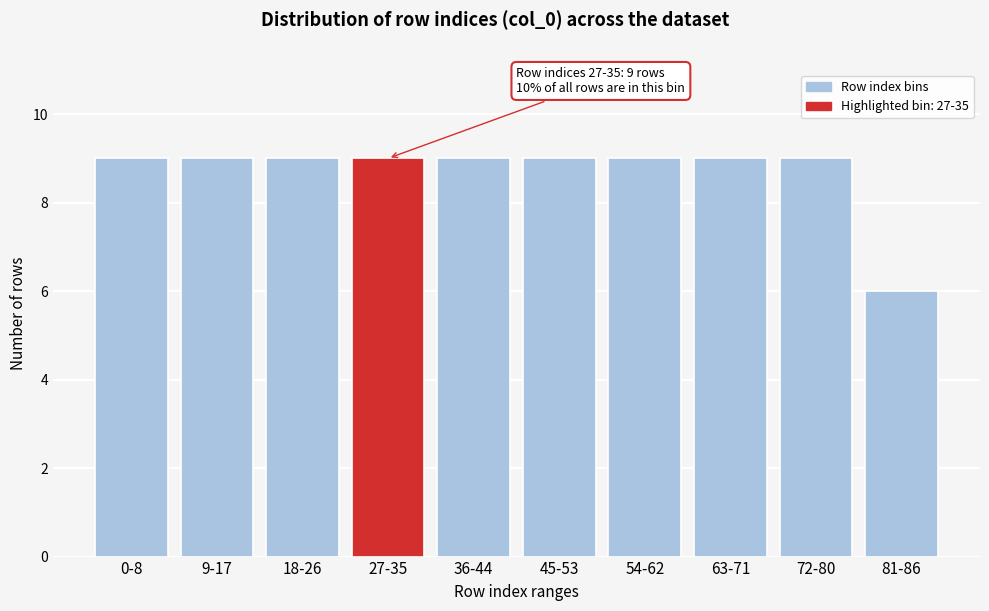

Reading right to left, what are all the values shown in this chart?

81-86=6	72-80=9	63-71=9	54-62=9	45-53=9	36-44=9	27-35=9	18-26=9	9-17=9	0-8=9